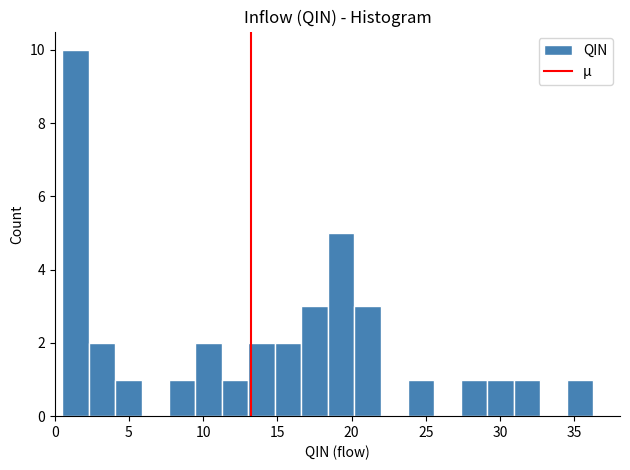

Read against the x-axis, roughly where is the centre of the tallest bar?

1.5